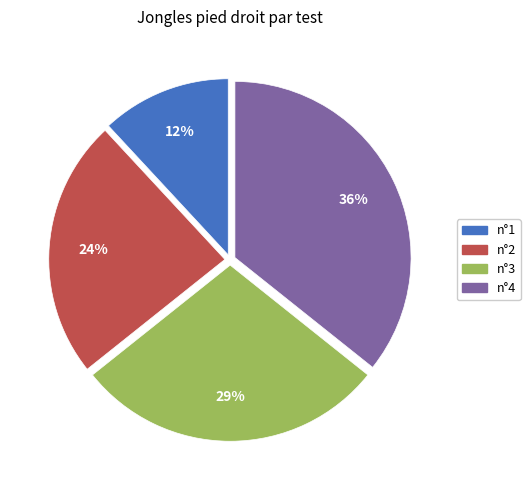

Rank the categories by value from highest to lowest.

n°4, n°3, n°2, n°1